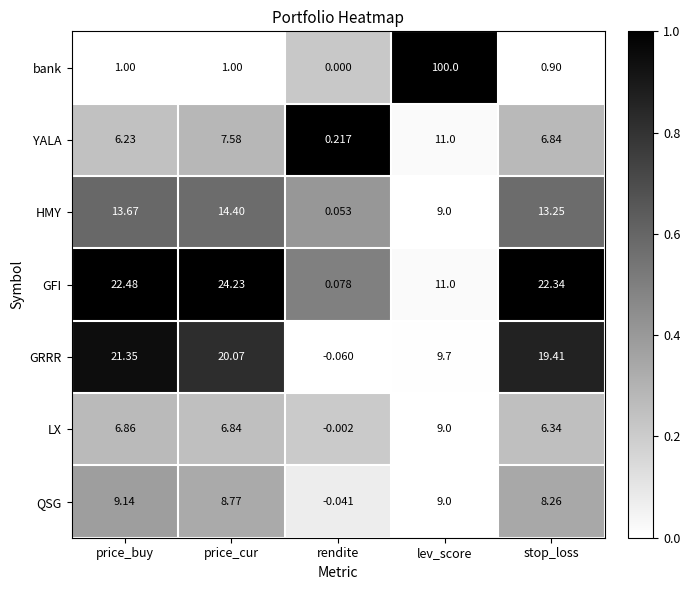

Is the value of bank at rendite greater than the value of GRRR at rendite?

Yes